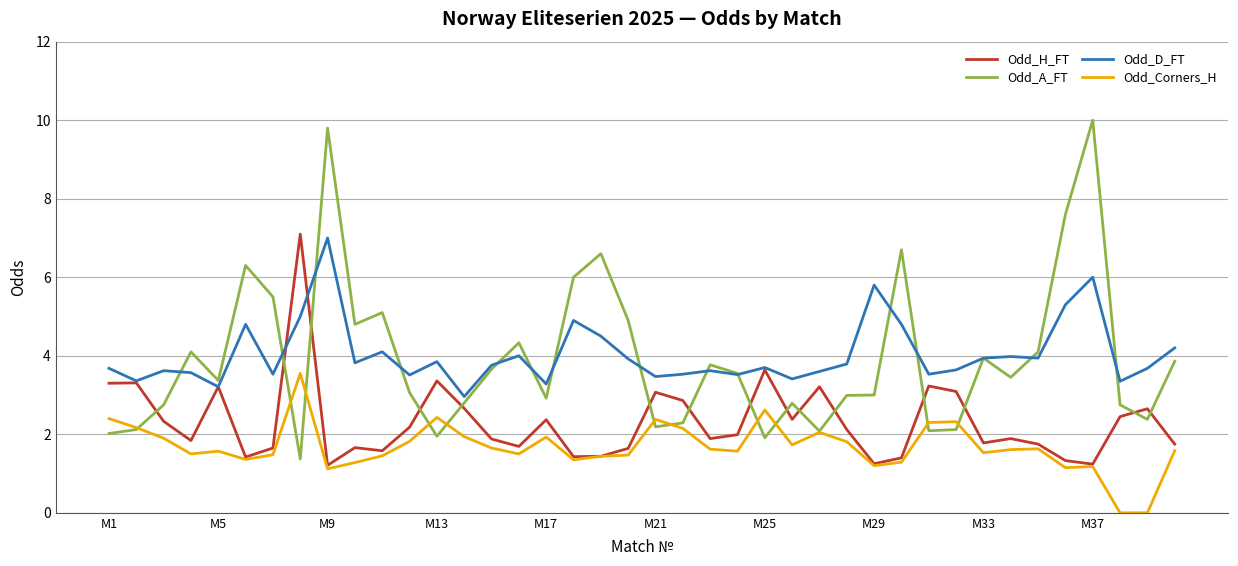

Count the number of data series in this chart.

4